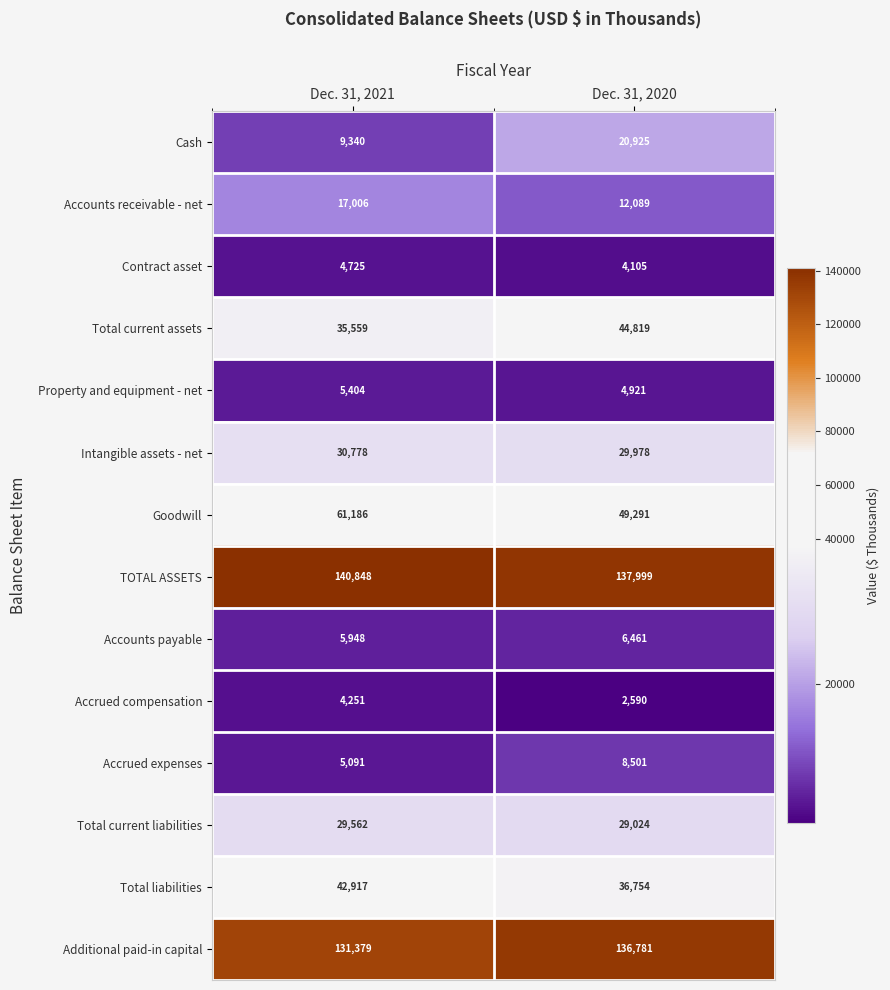

Reading right to left, transcribe all the data shown in this chart.

Cash: 20925	9340
Accounts receivable - net: 12089	17006
Contract asset: 4105	4725
Total current assets: 44819	35559
Property and equipment - net: 4921	5404
Intangible assets - net: 29978	30778
Goodwill: 49291	61186
TOTAL ASSETS: 137999	140848
Accounts payable: 6461	5948
Accrued compensation: 2590	4251
Accrued expenses: 8501	5091
Total current liabilities: 29024	29562
Total liabilities: 36754	42917
Additional paid-in capital: 136781	131379